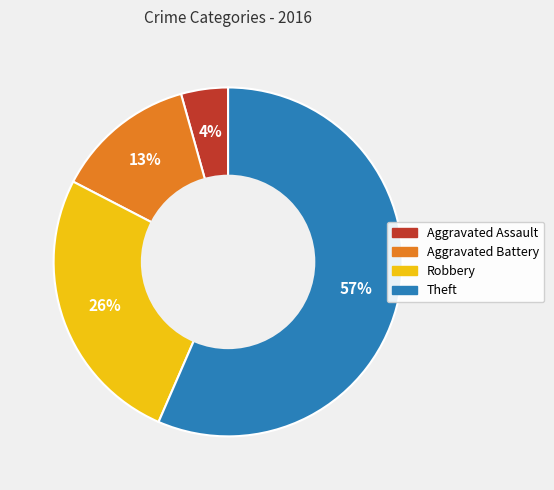

Rank the categories by value from highest to lowest.

Theft, Robbery, Aggravated Battery, Aggravated Assault